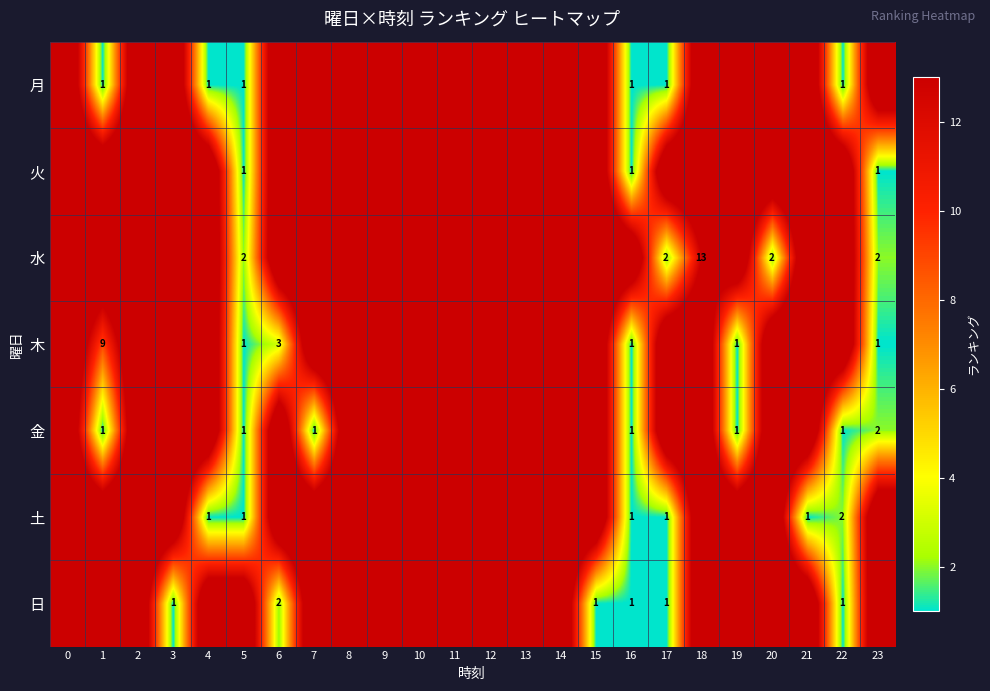

Is it true that 金 equals 0 at 16?

False